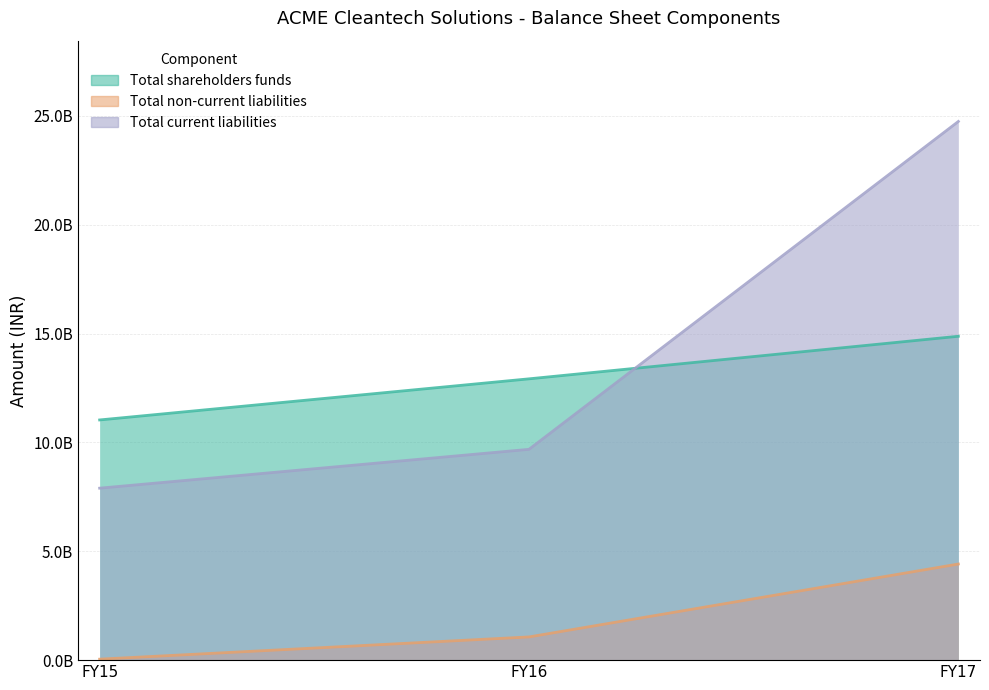

Between FY16 and FY17, which series saw the biggest shift?

Total current liabilities